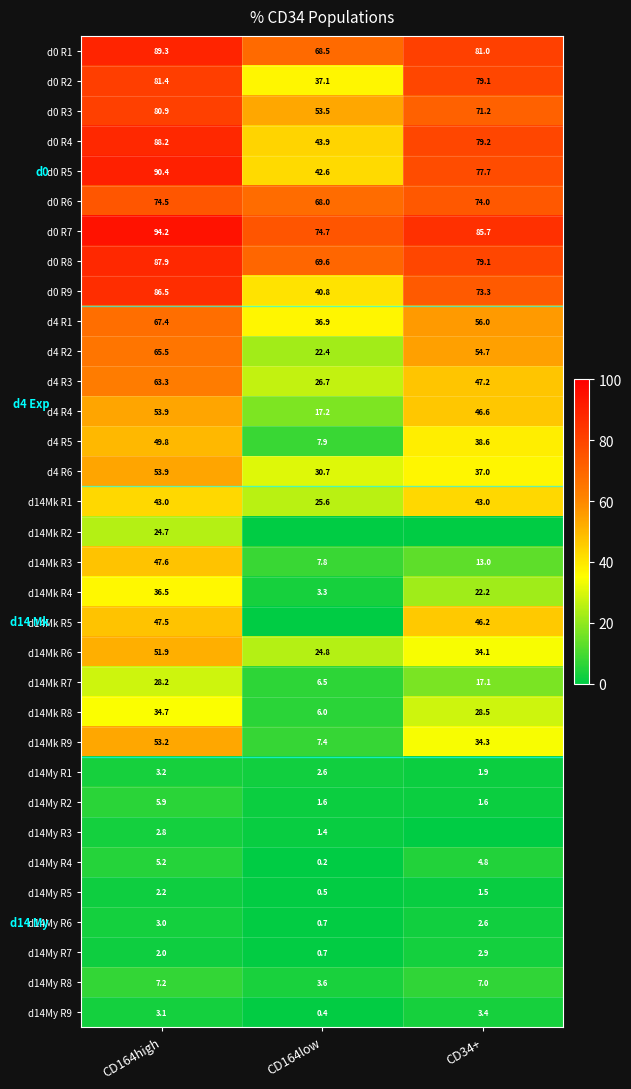

At which label does d14My R5 first exceed 1?

CD164high